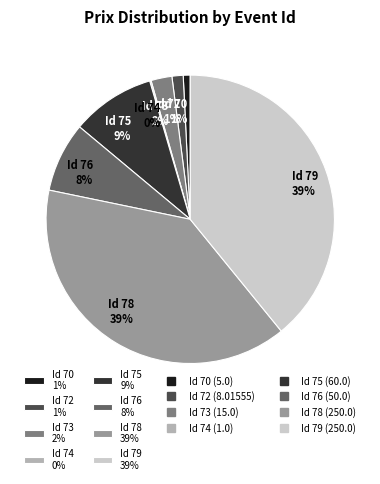

What percentage is the Id 79 39% slice, to the nearest percent?

39%